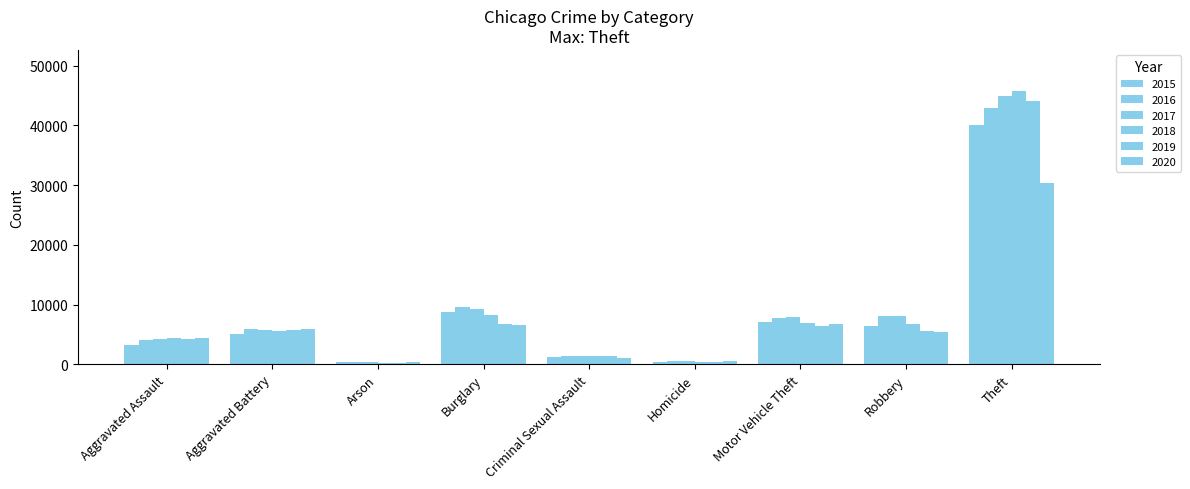

Is it true that 2016 equals 685 at Criminal Sexual Assault?

False